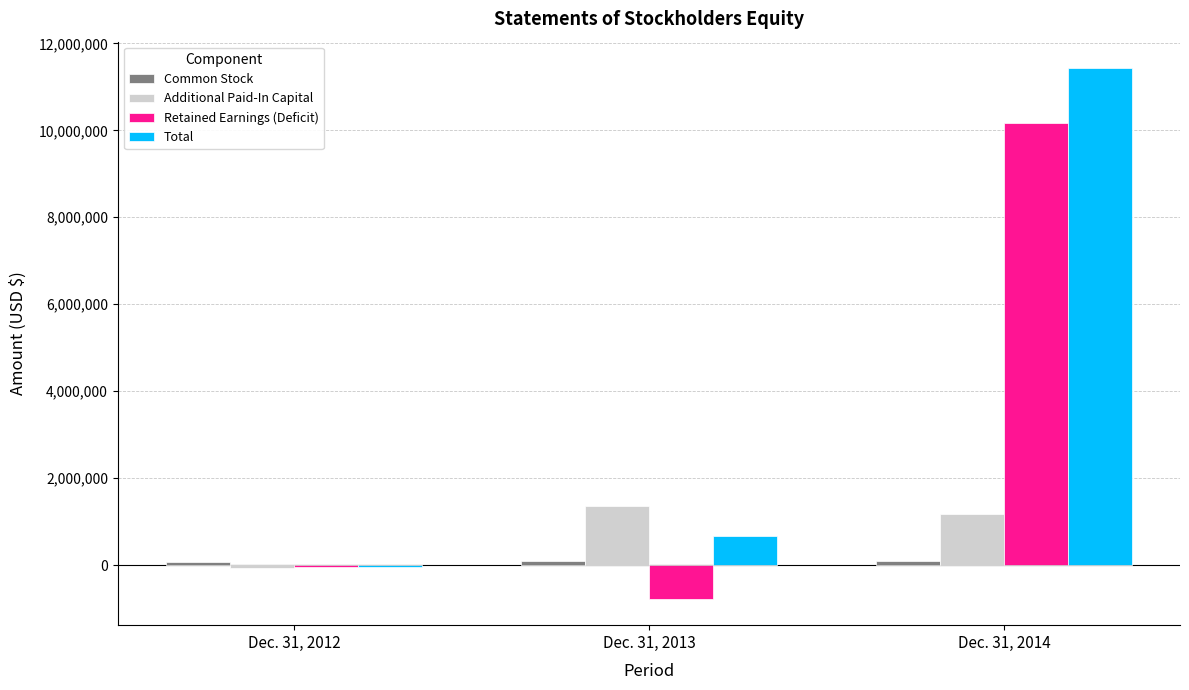

How many positive values does the Additional Paid-In Capital series have?

2